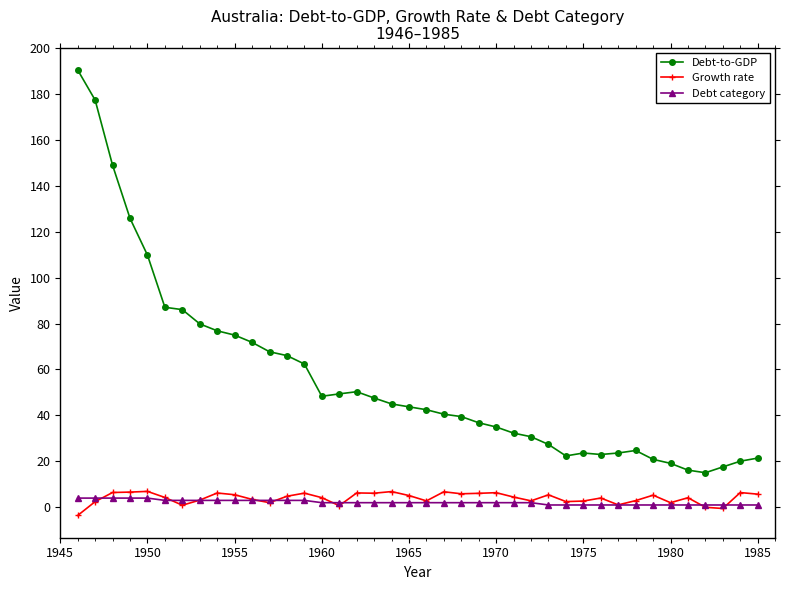

True or false: Debt category and Growth rate cross at least once.

True